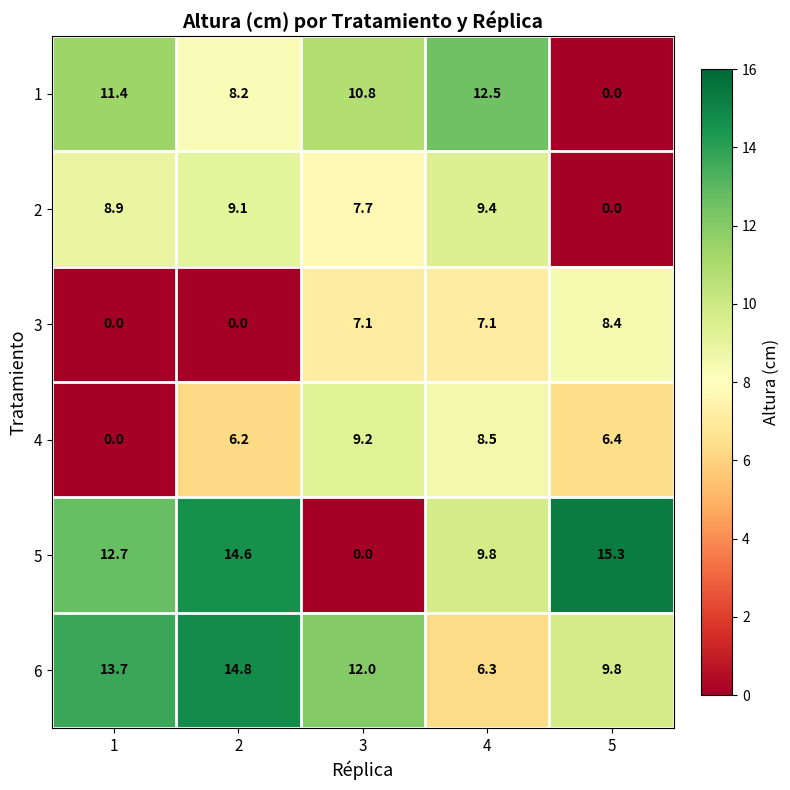

At which label does 1 reach its minimum?

5